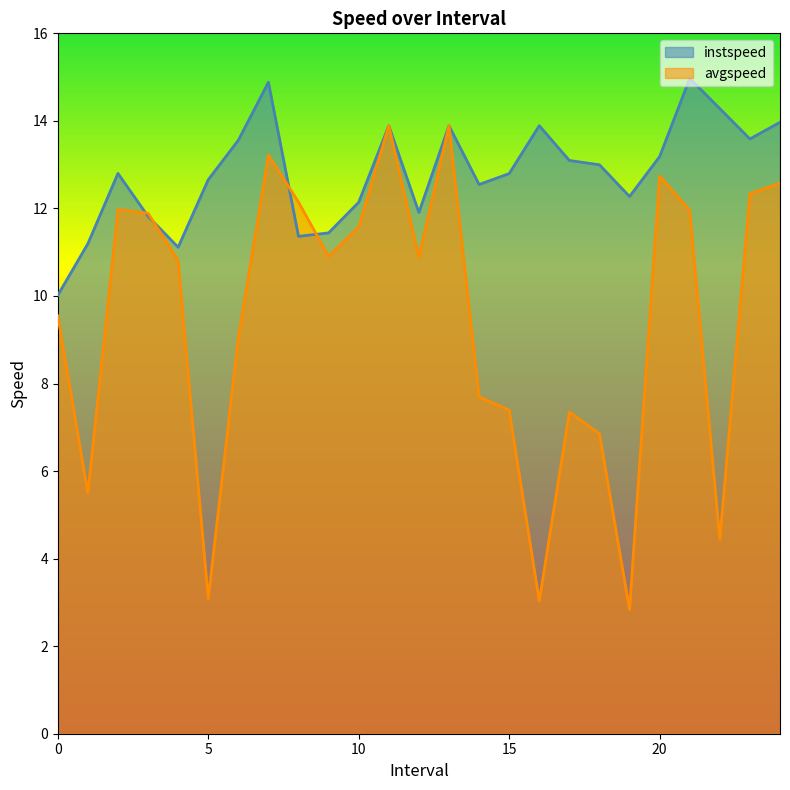

What is the label of the 13th point from the left?

12.0